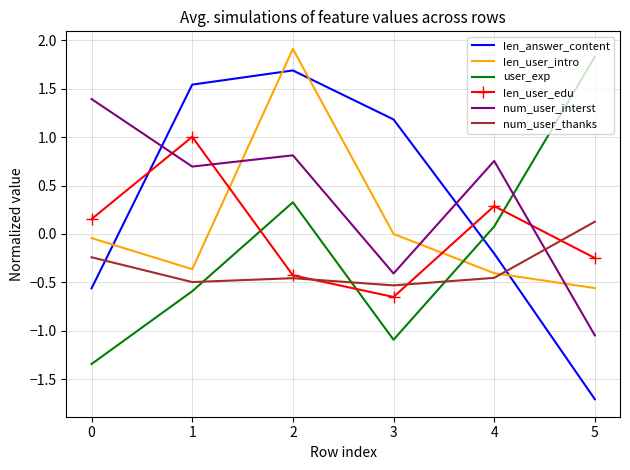

Which series changed the most between 0 and 1?

len_answer_content